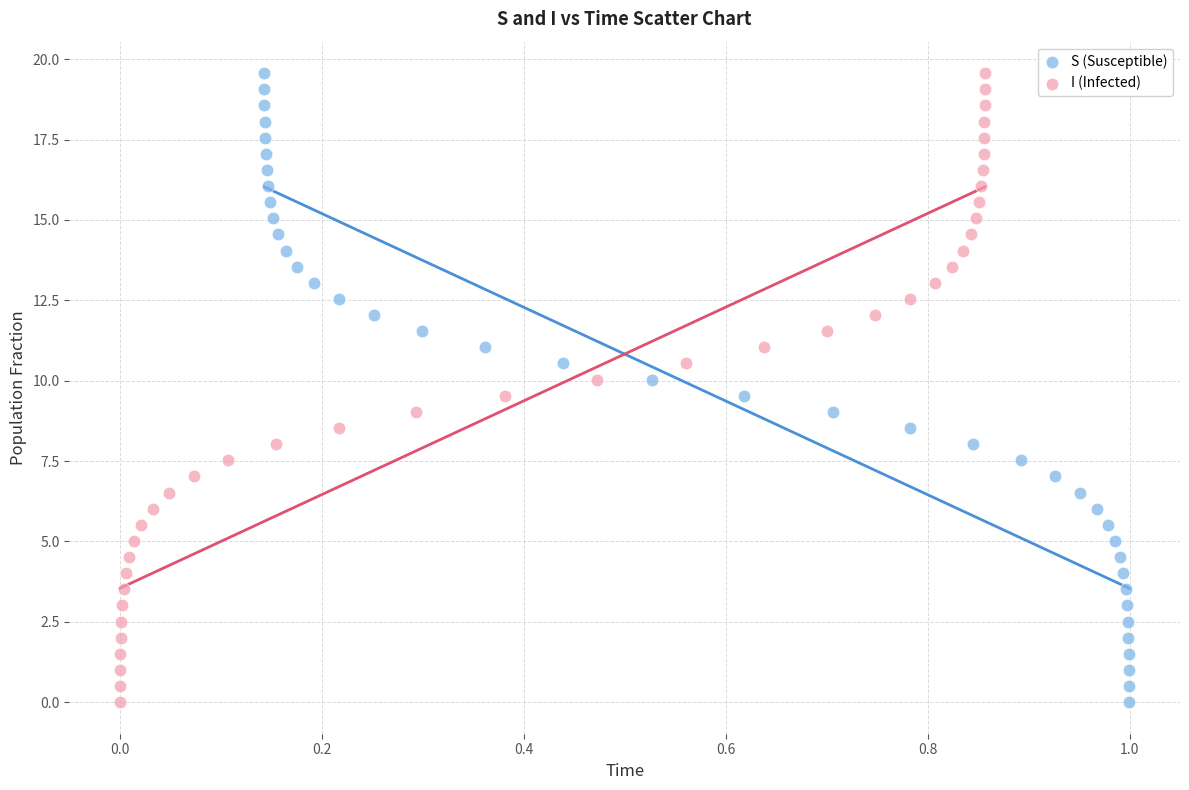

What are all the series names shown in the legend?

S (Susceptible), I (Infected)